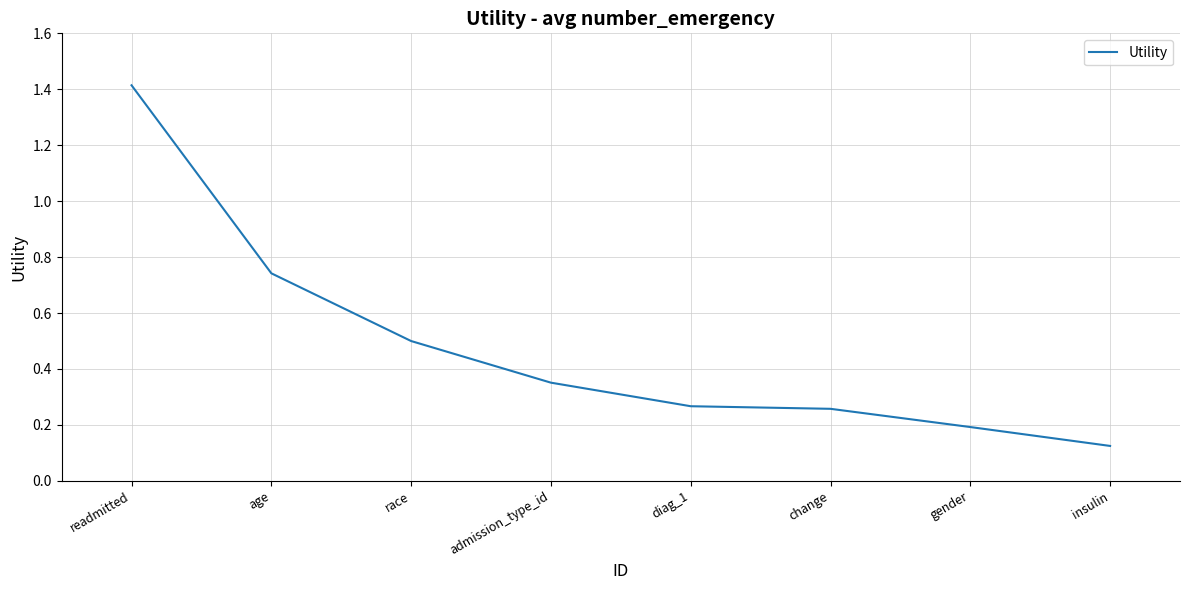

What is the average value?

0.5